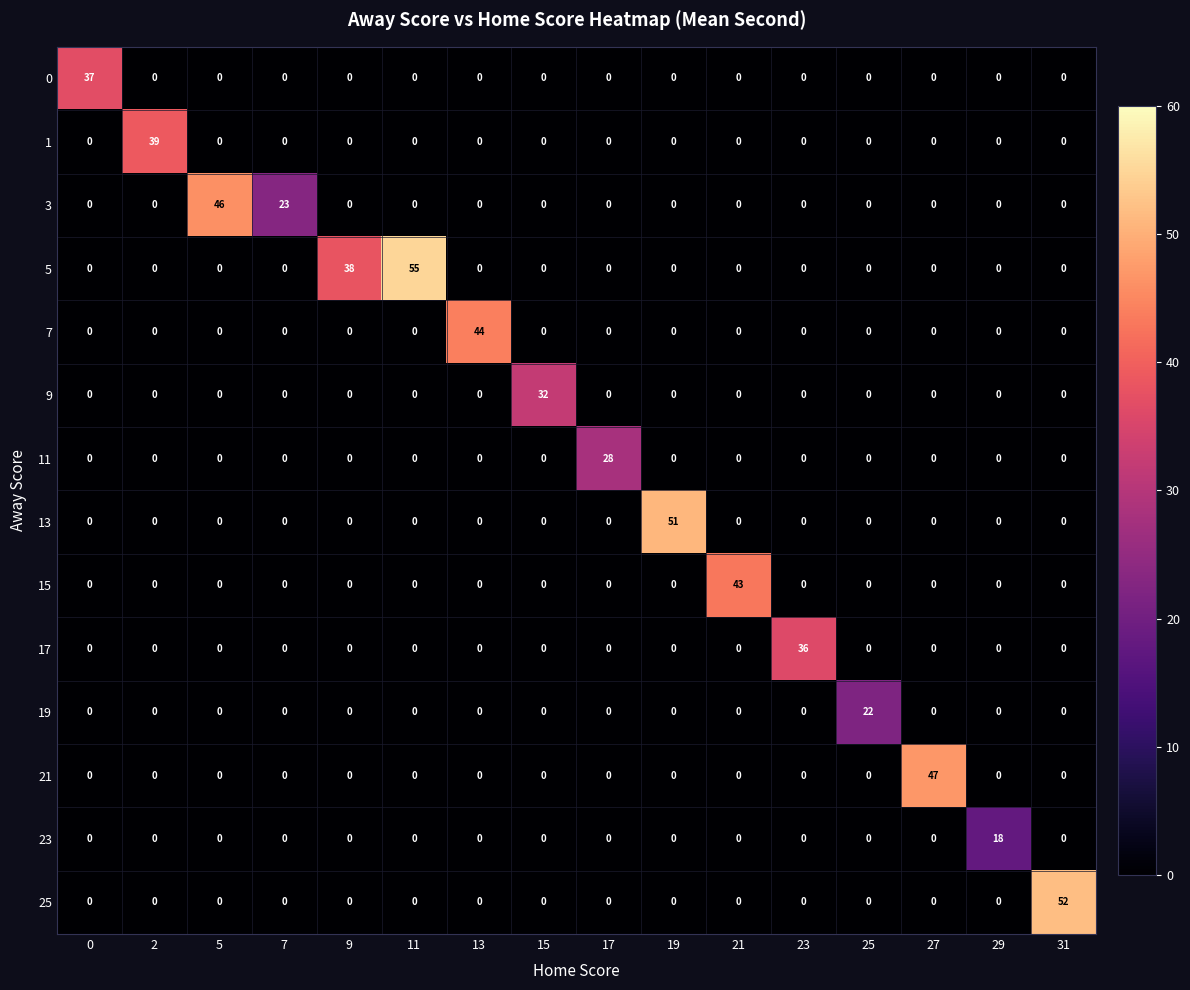

True or false: 23 has a value of 8 at 29.

False